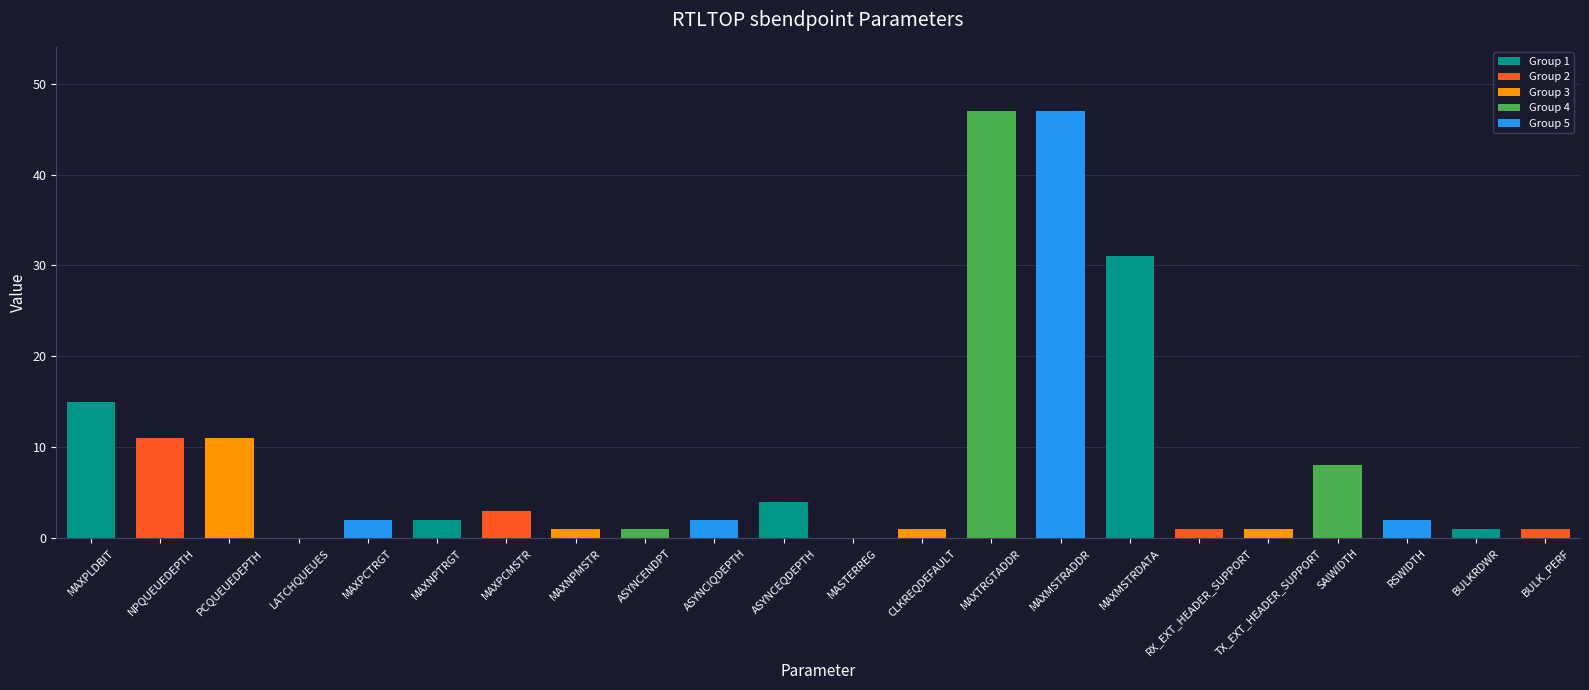

What is the change in value from MAXTRGTADDR to RSWIDTH?

-45